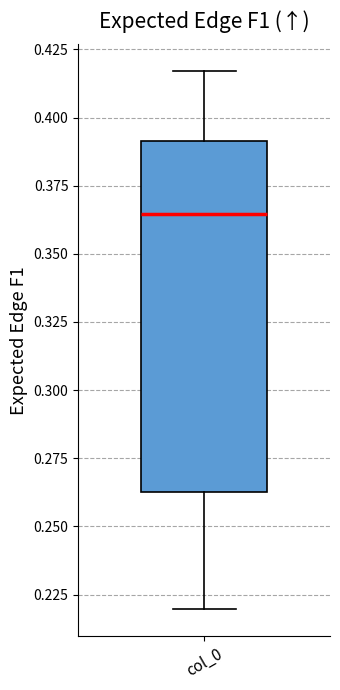

Read this box plot against the y-axis: the position of the median line, the range covered by the box, and the ends of both whiskers. The values are not printed on the chart, so give them approximately, as read against the axis.

median 0.365, box 0.265 to 0.390, whiskers 0.220 to 0.415